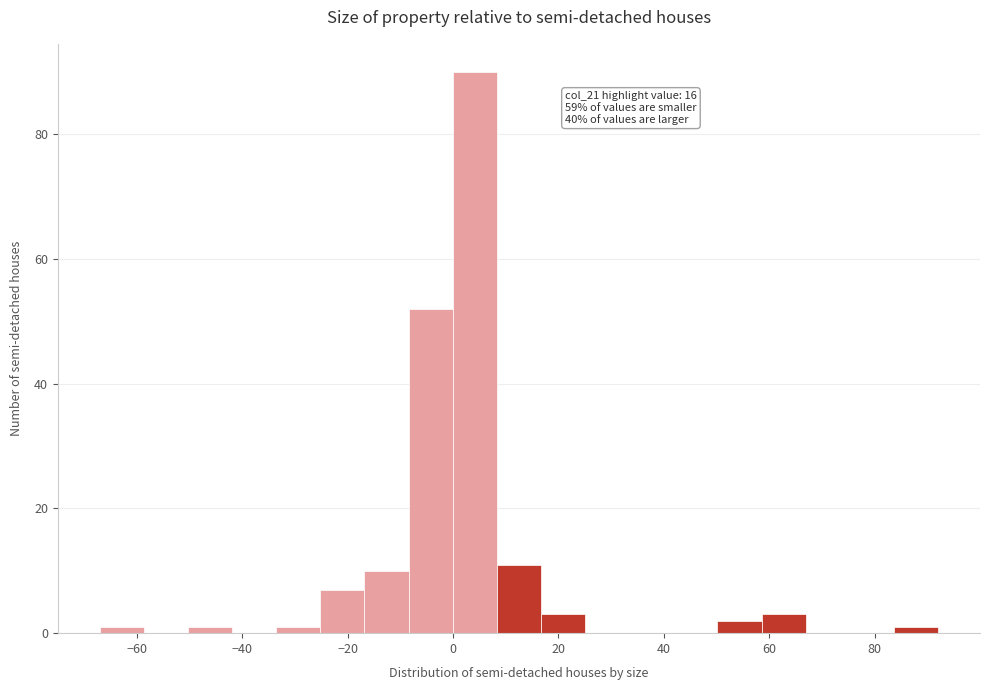

Over which range of the x-axis is the bar tallest?

0 to 8